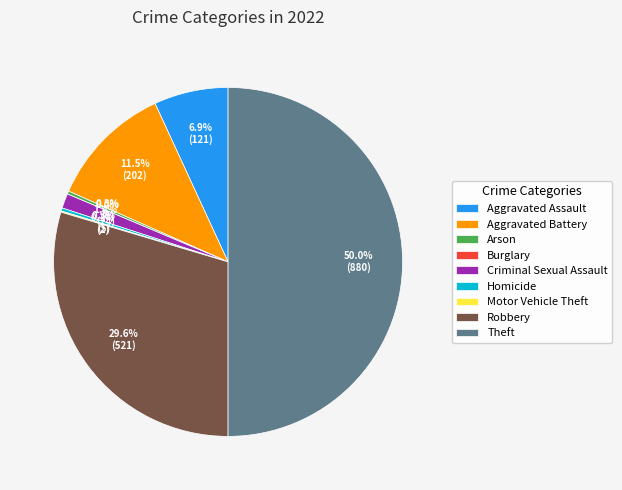

The Homicide slice represents 0% of the pie. True or false?

True